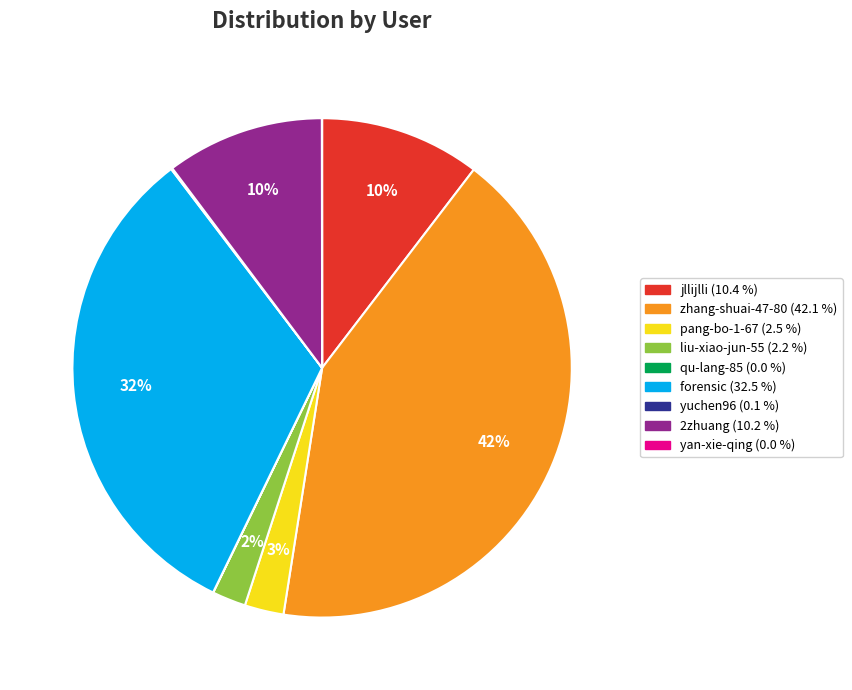

Which slice is the largest?

zhang-shuai-47-80